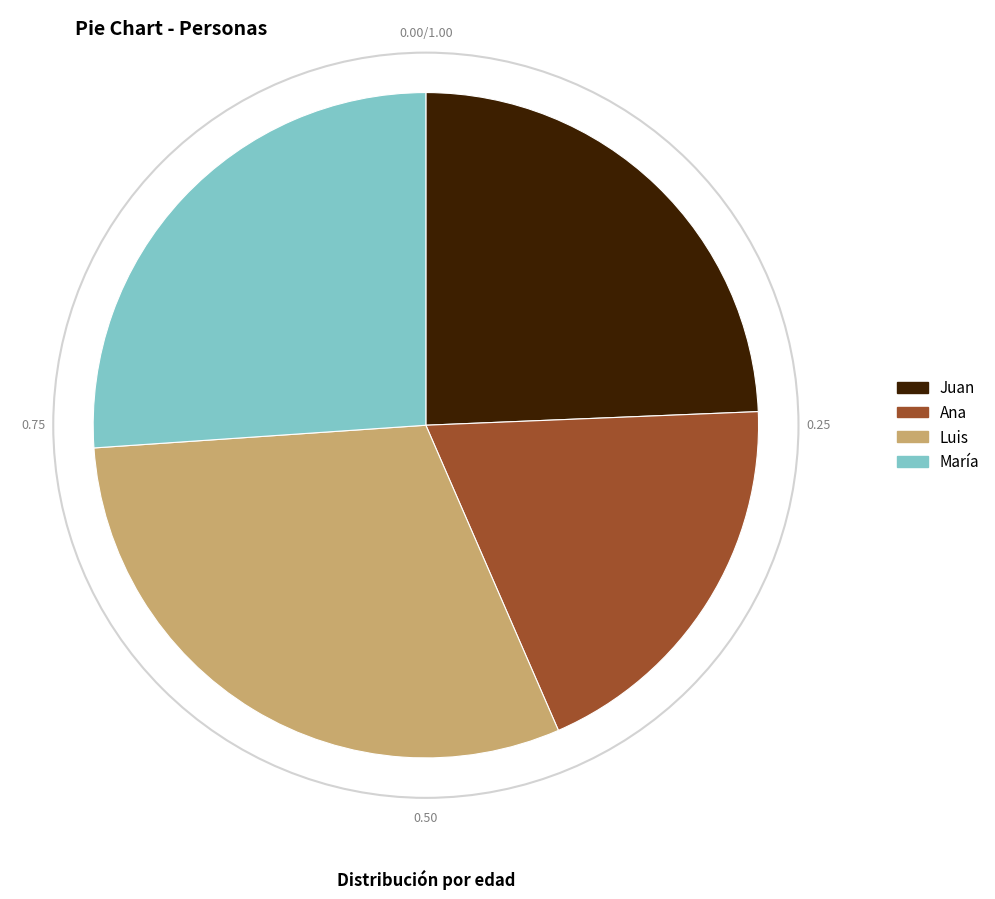

Does any single category account for the majority?

No